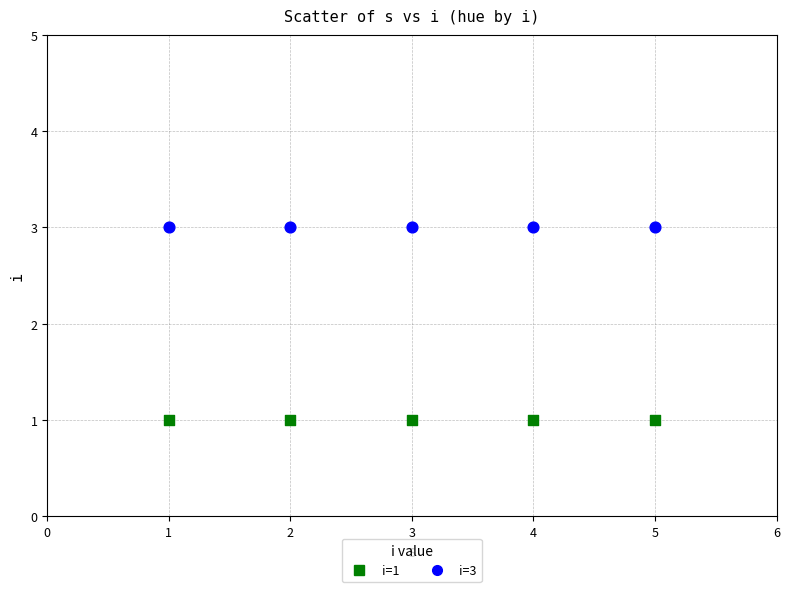

Which series contains the lowest Y value?

i=1